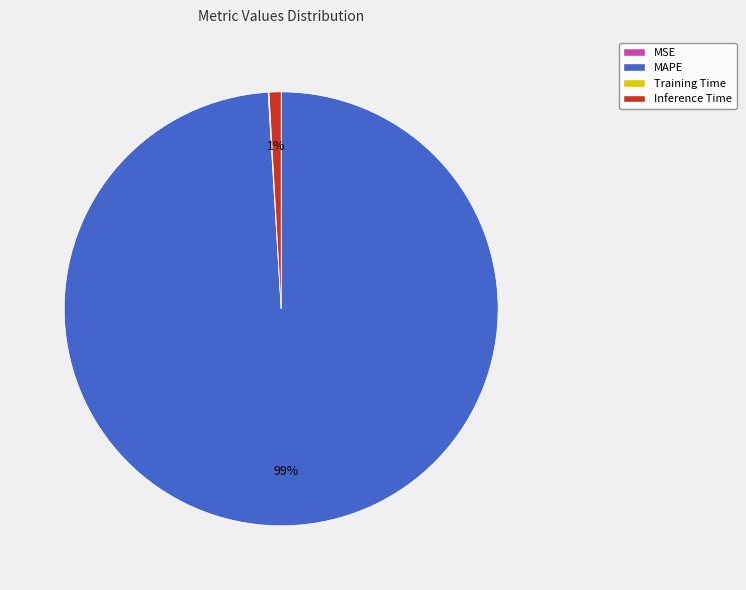

What is the majority slice?

MAPE